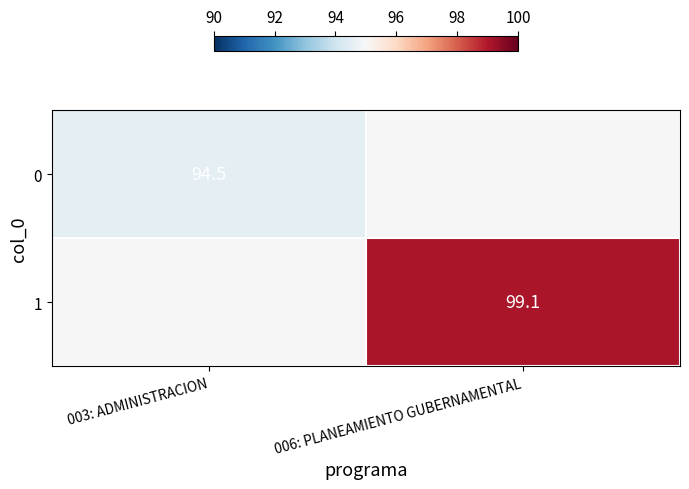

Is it true that 1 equals 99.1 at 006: PLANEAMIENTO GUBERNAMENTAL?

True